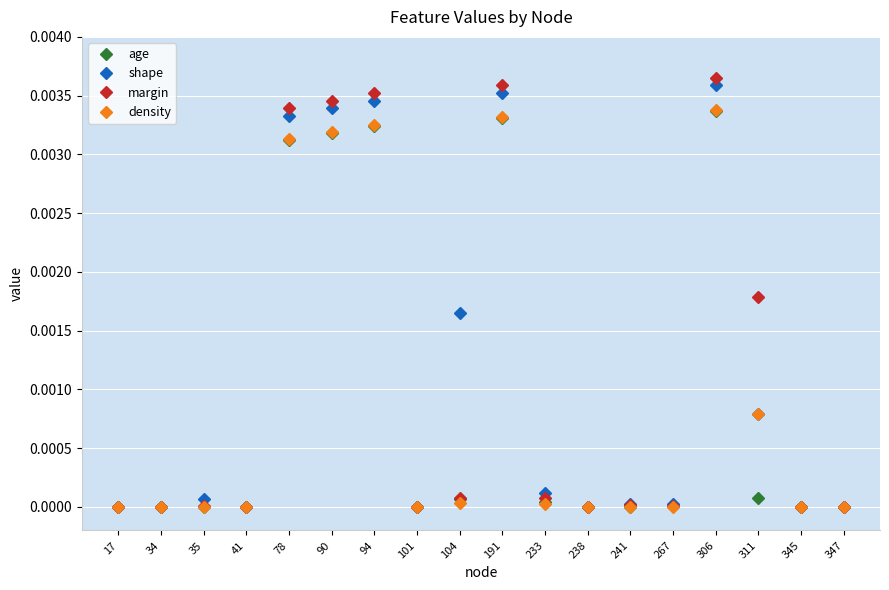

At which label does shape reach its peak?

306